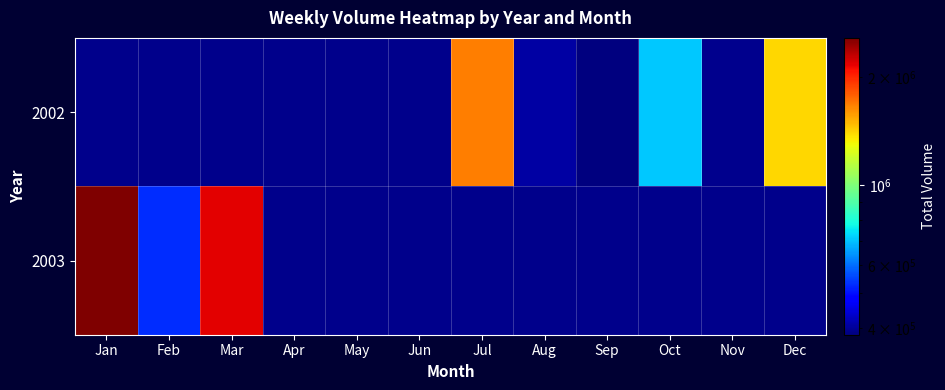

Which category has the lowest value in the 2002 series?

Jan